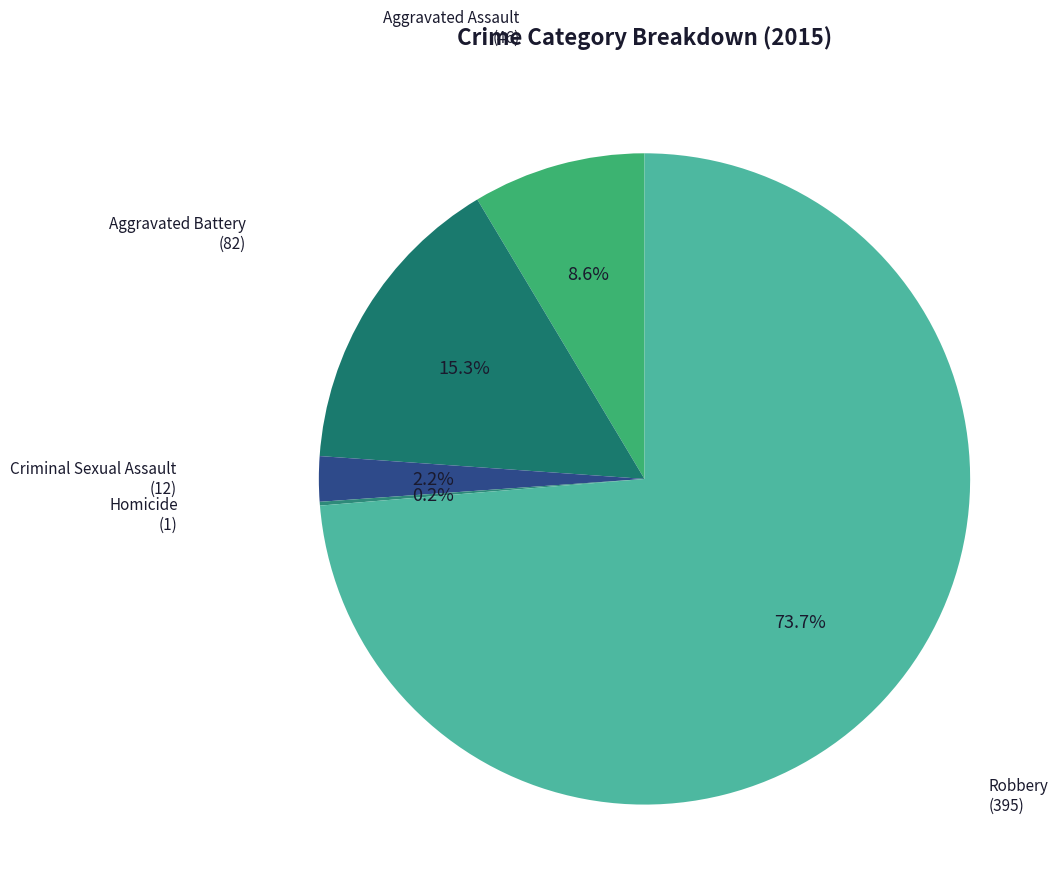

Which category accounts for the majority?

Robbery